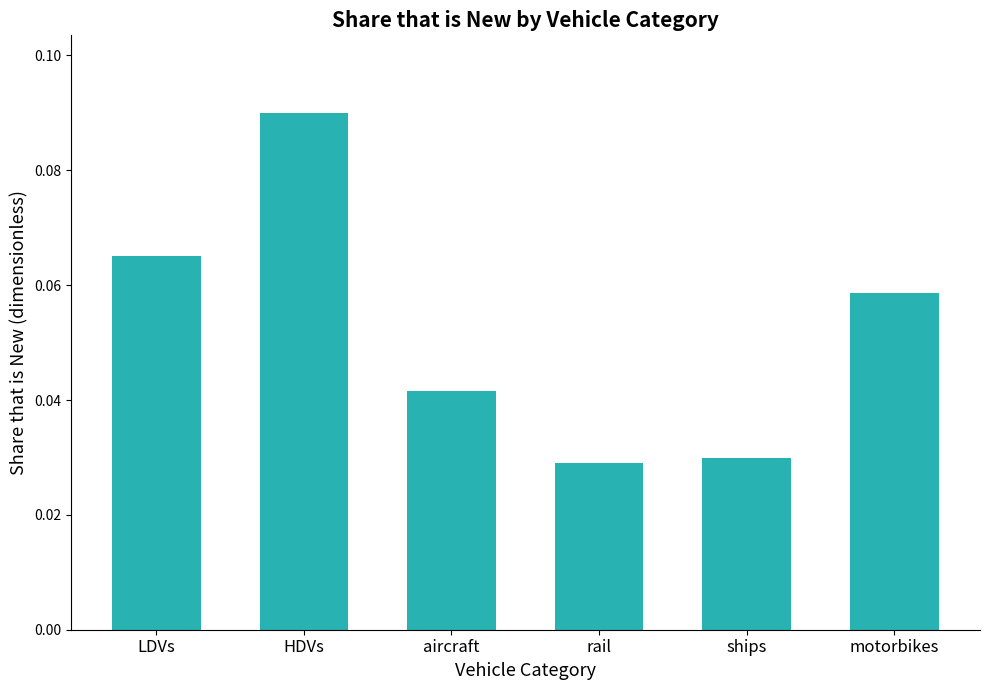

Is it true that the value at aircraft is 0.1?

False